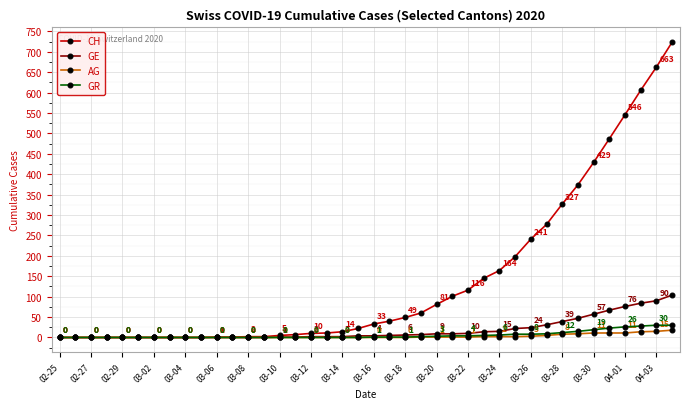

List the series in order of their peak value, lowest first.

AG, GR, GE, CH